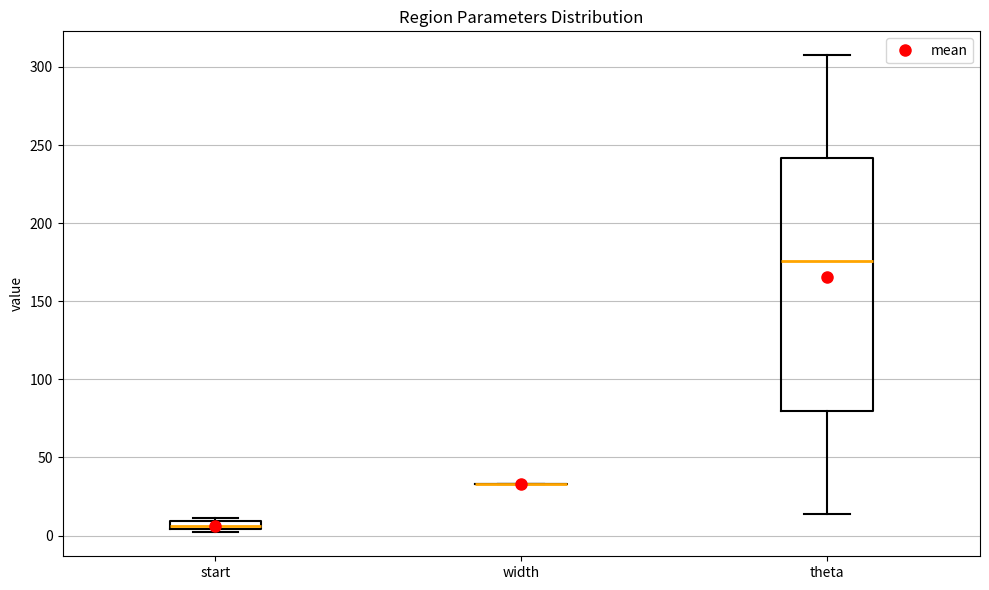

Comparing the boxes themselves (not the whiskers), which one is the tallest?

theta